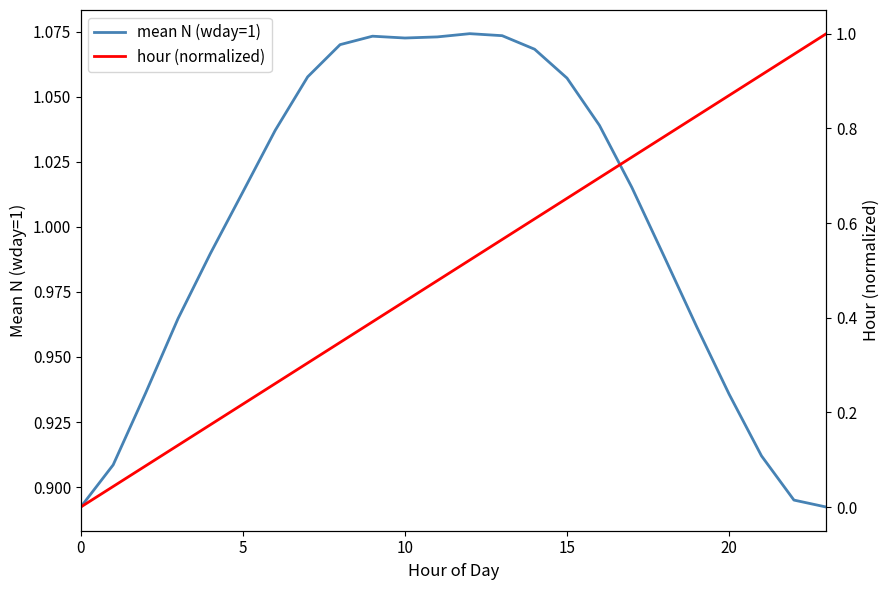

Is it true that mean N (wday=1) equals 1.6 at 15?

False